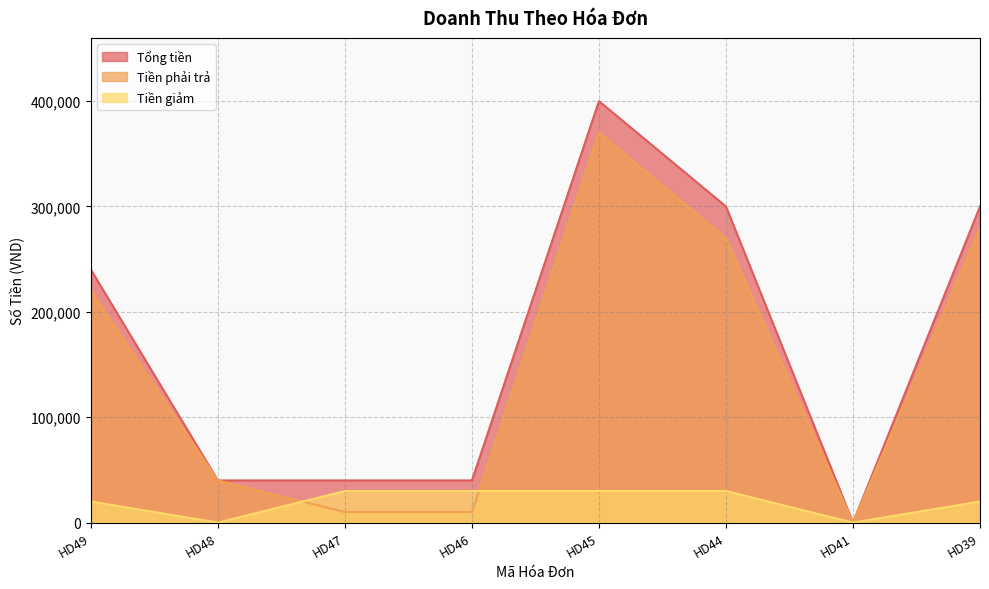

Between HD46 and HD49, which is larger?

HD49